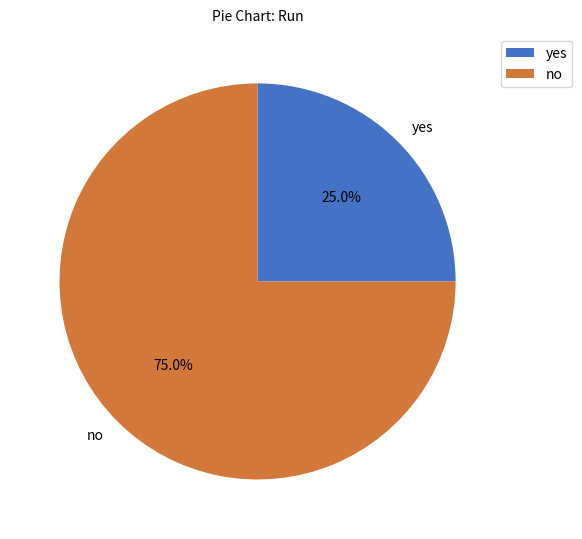

Approximately how many times larger is the value at yes compared to no?

0.3